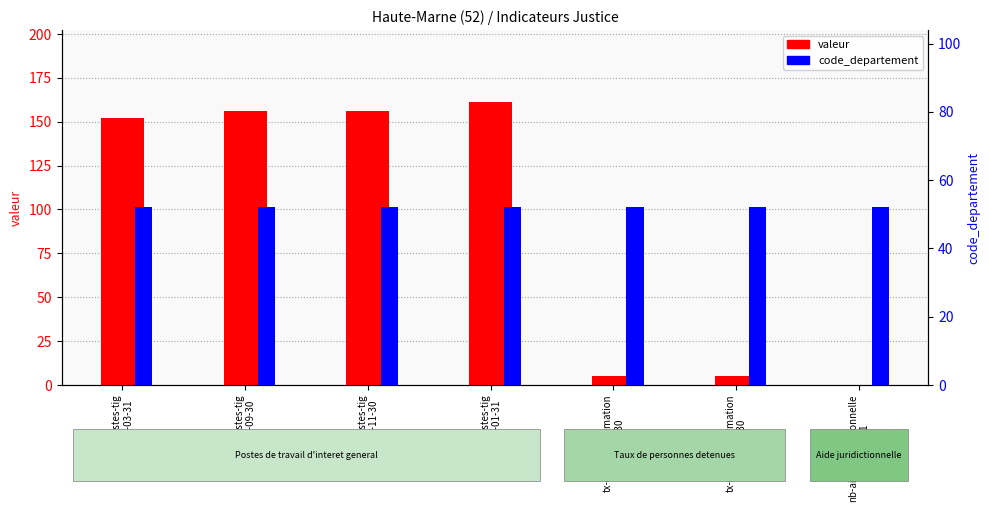

Are the bars grouped side by side (vs. stacked)?

Yes